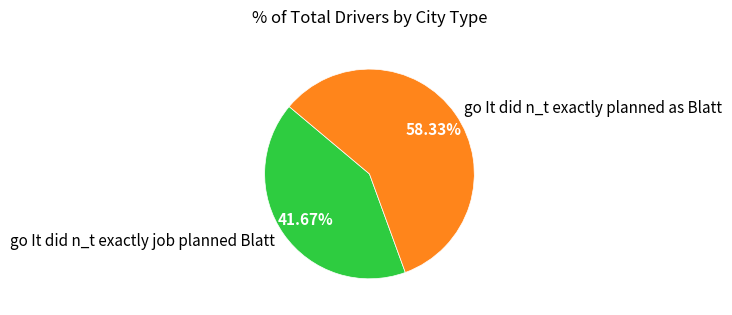

Between go It did n_t exactly planned as Blatt and go It did n_t exactly job planned Blatt, which is larger?

go It did n_t exactly planned as Blatt